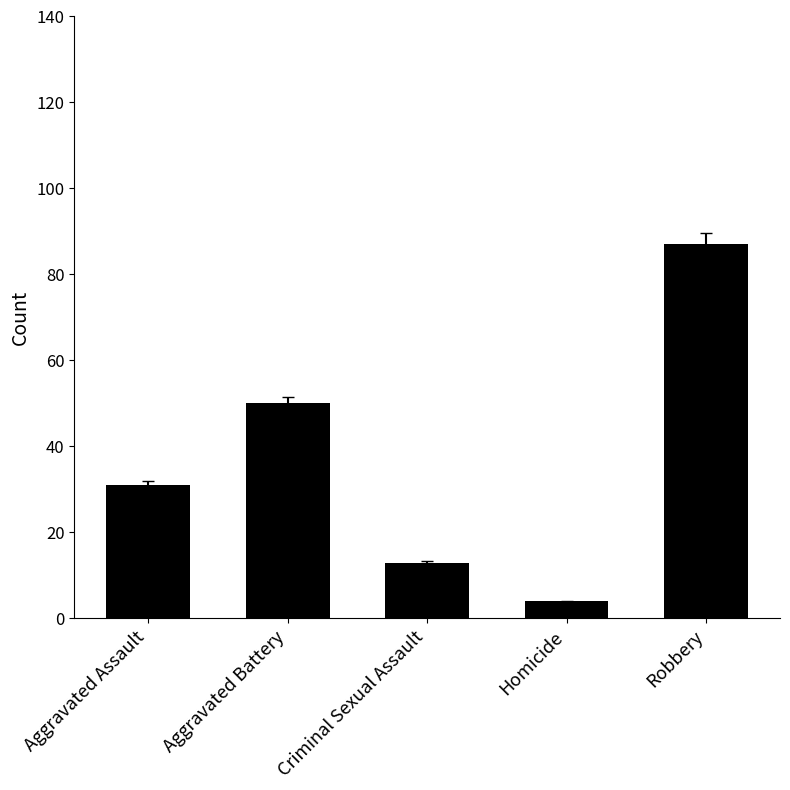

Approximately how many times larger is the value at Aggravated Battery compared to Aggravated Assault?

1.6